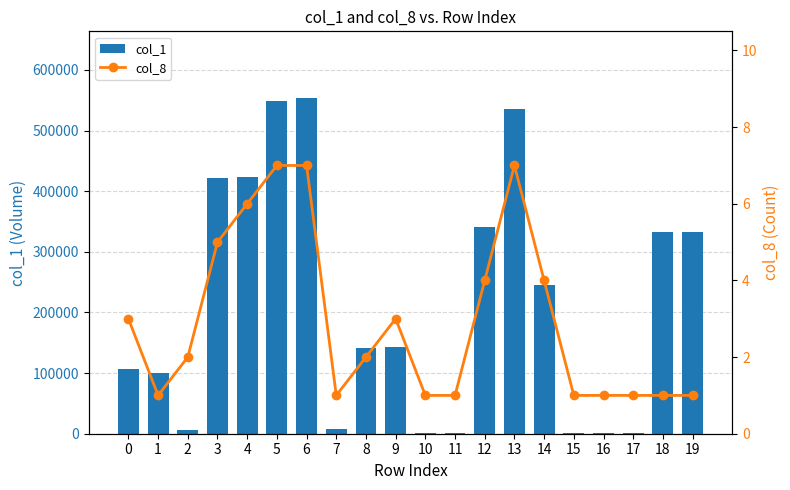

Is it true that col_1 equals 349171 at 6?

False